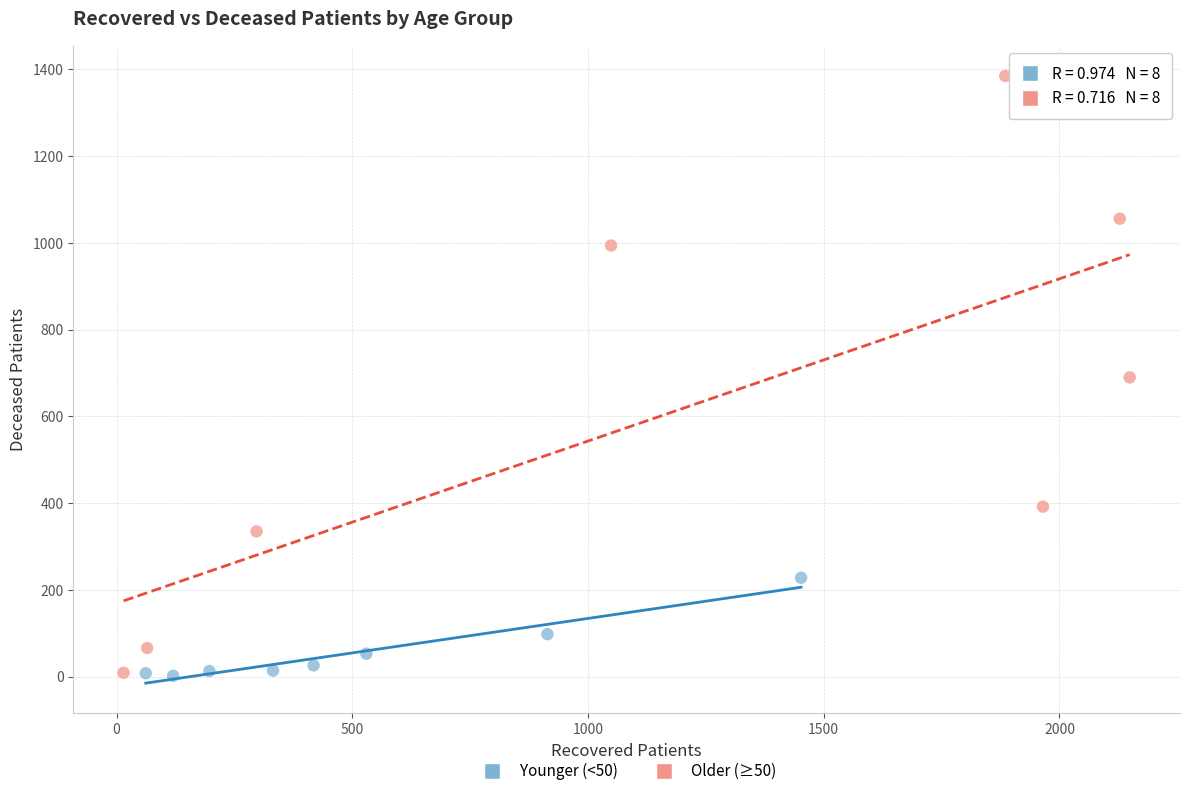

Which series has the widest spread of Y values?

Older (≥50)